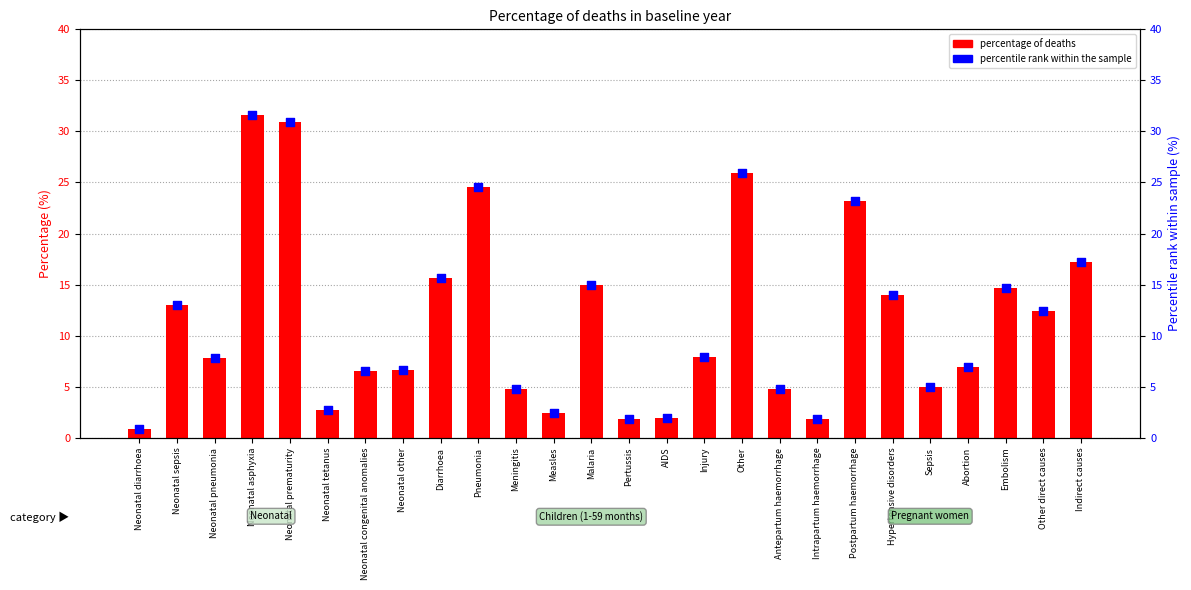

Which series reaches the minimum Y coordinate?

percentage of deaths